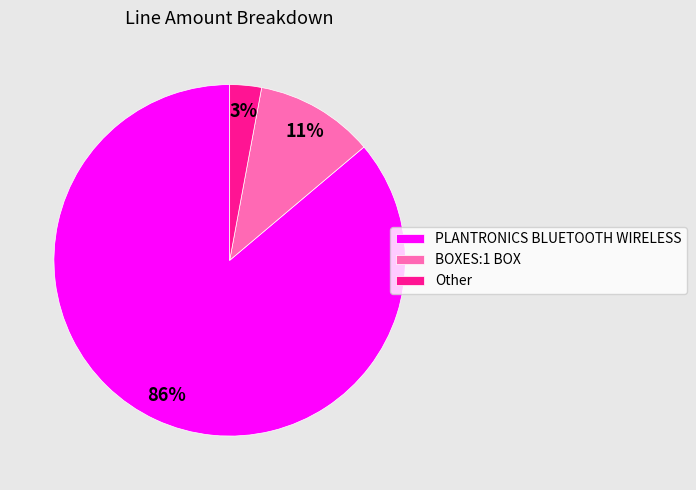

Between Other and PLANTRONICS BLUETOOTH WIRELESS, which is larger?

PLANTRONICS BLUETOOTH WIRELESS